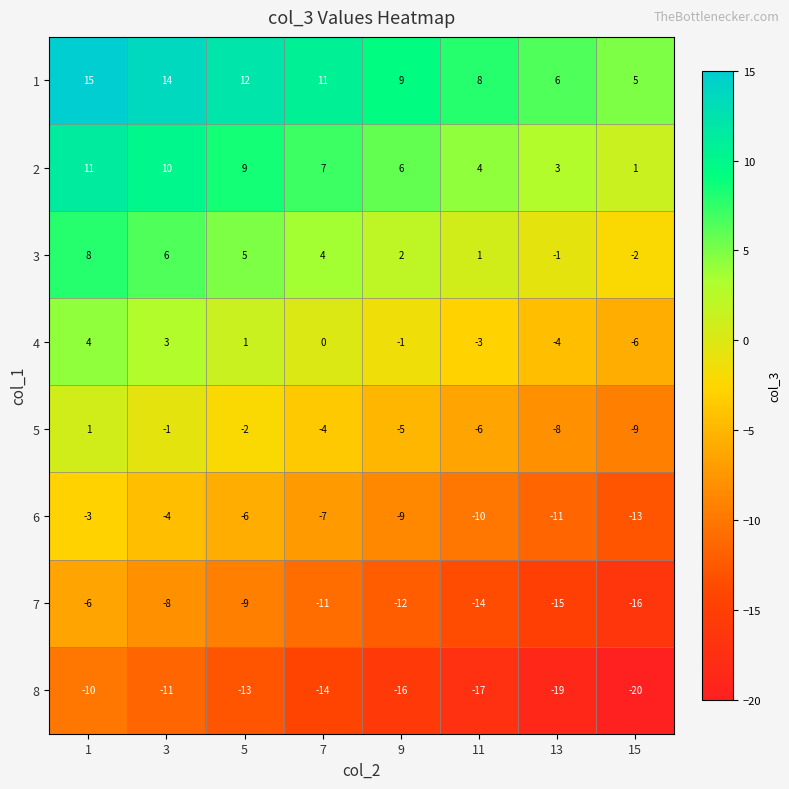

The value of 3 at 15 is -2. True or false?

True